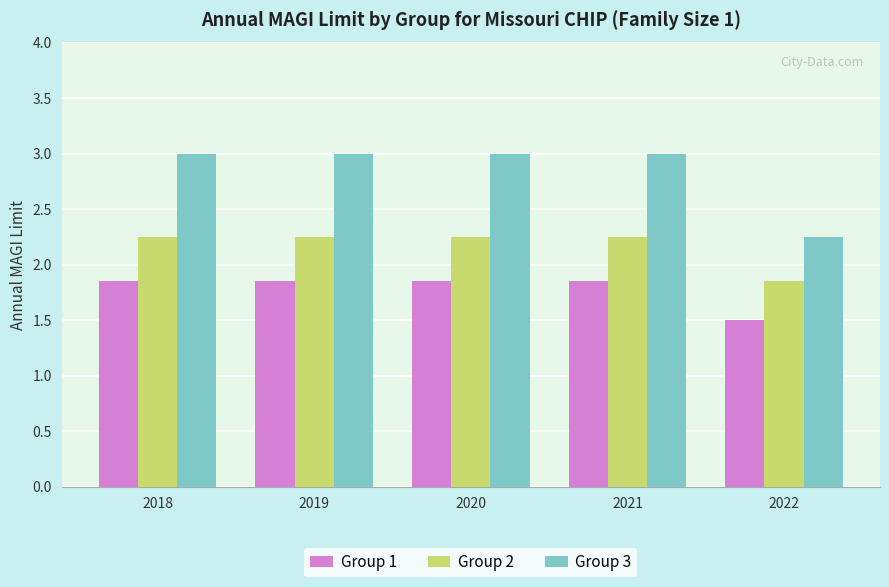

True or false: Group 1 has a value of 0.4 at 2022.

False